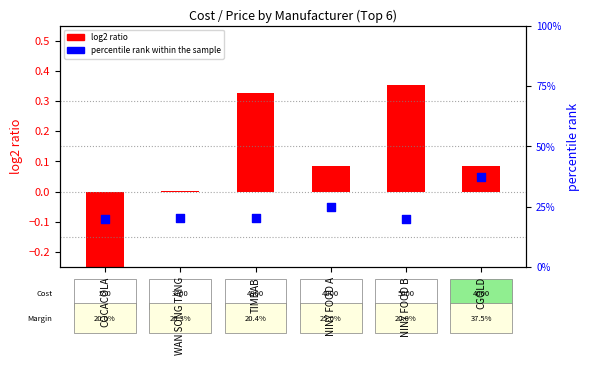

Is the value of log2 ratio at NINY FOOD B greater than the value of percentile rank within the sample at TIMBAB?

No